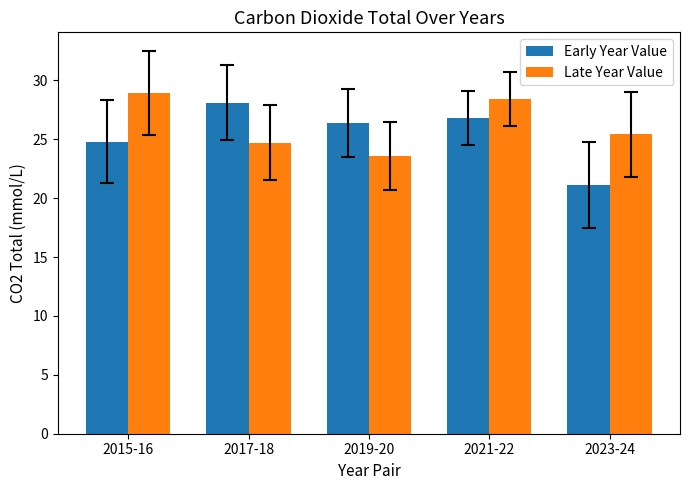

What is the difference between the Late Year Value values at 2015-16 and 2017-18?

4.2